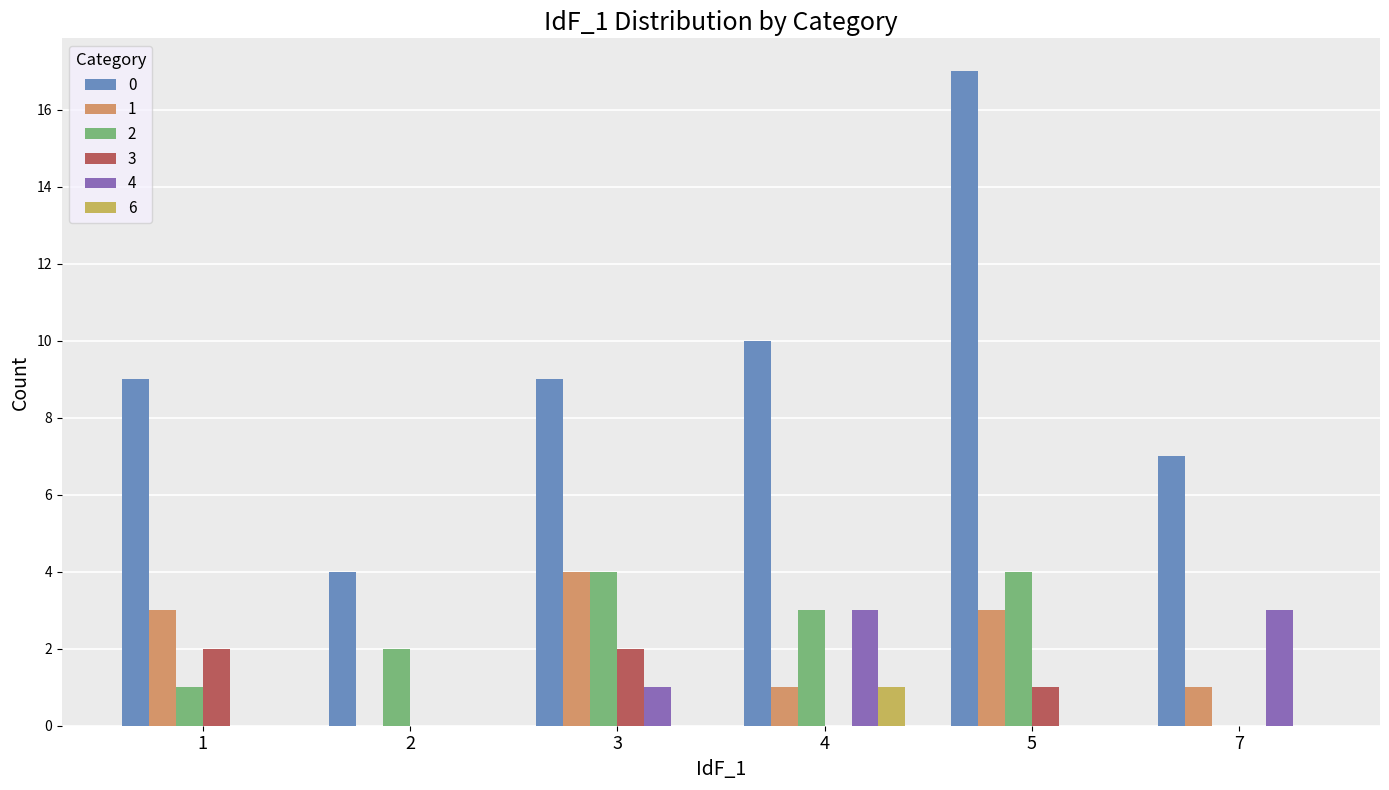

What is the spread (max minus min) of values at 3?

9